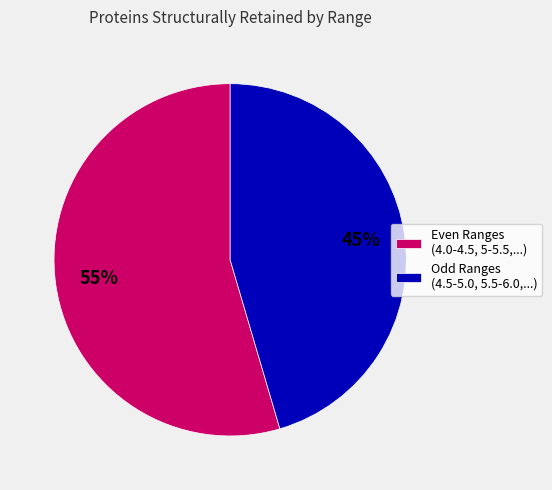

How many segments does this pie chart have?

2